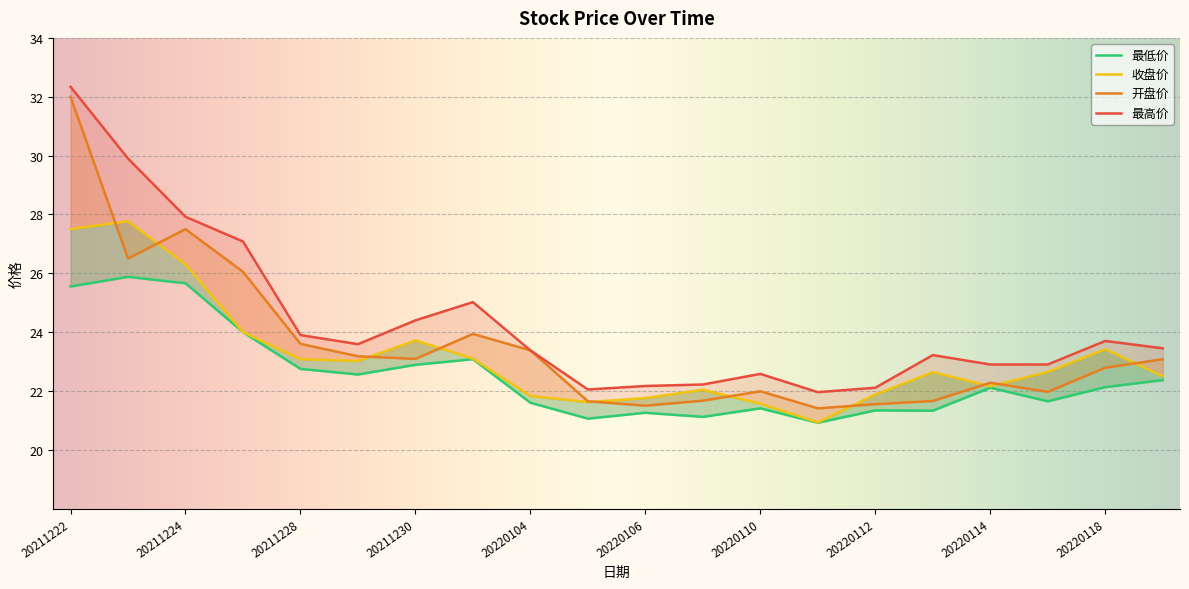

At 20220118, list the series in order from largest to smallest.

最高价, 收盘价, 开盘价, 最低价